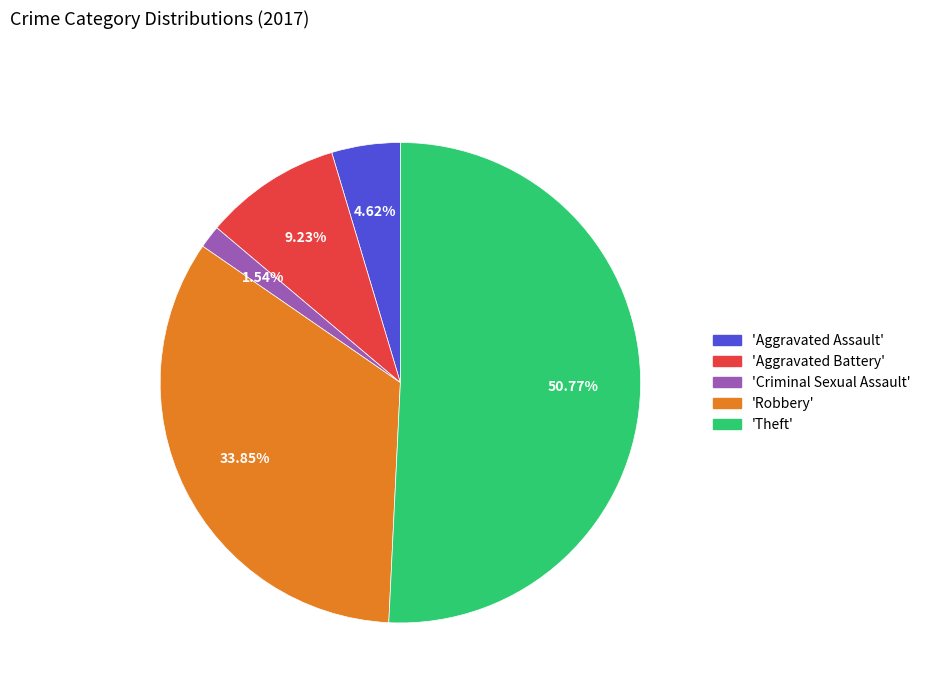

Does any single category account for the majority?

Yes